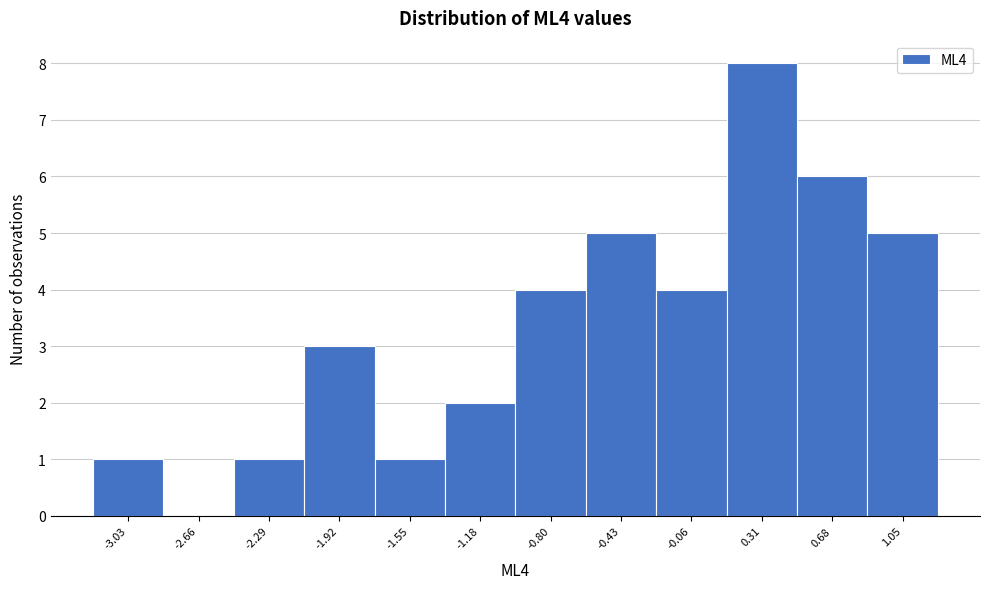

Reading left to right, list all the values displayed in this chart.

-3.03=1	-2.66=0	-2.29=1	-1.92=3	-1.55=1	-1.18=2	-0.80=4	-0.43=5	-0.06=4	0.31=8	0.68=6	1.05=5